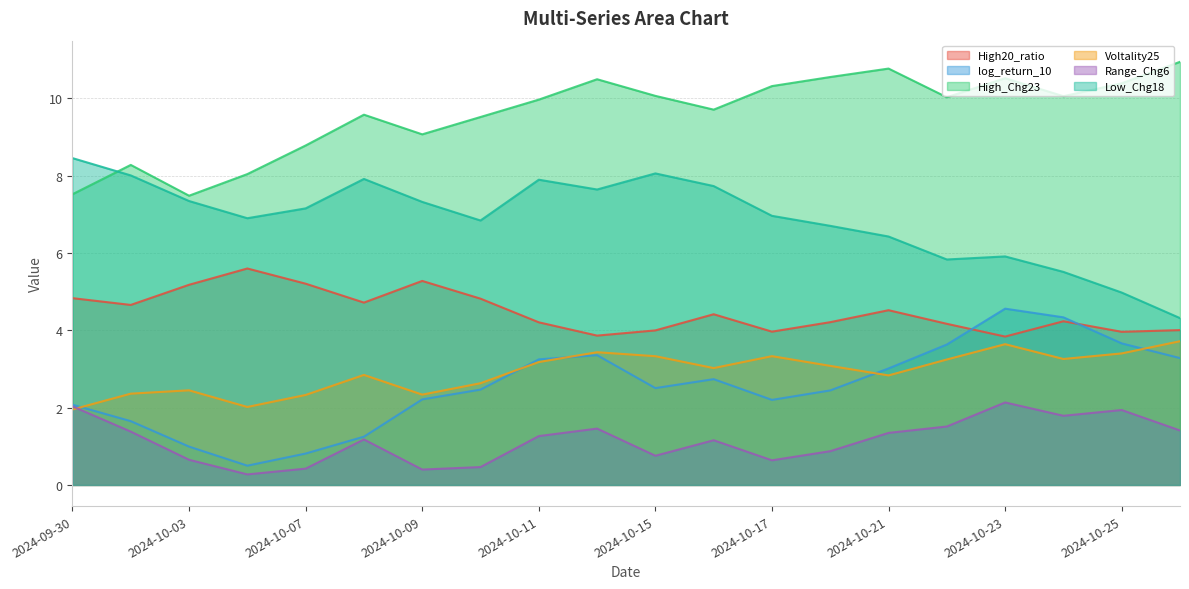

Which category has the lowest value in the High_Chg23 series?

2024-10-03